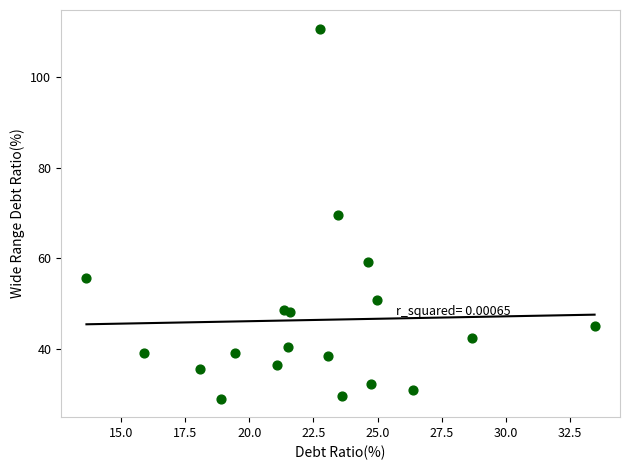

What is the range of X values (max minus min)?

19.8